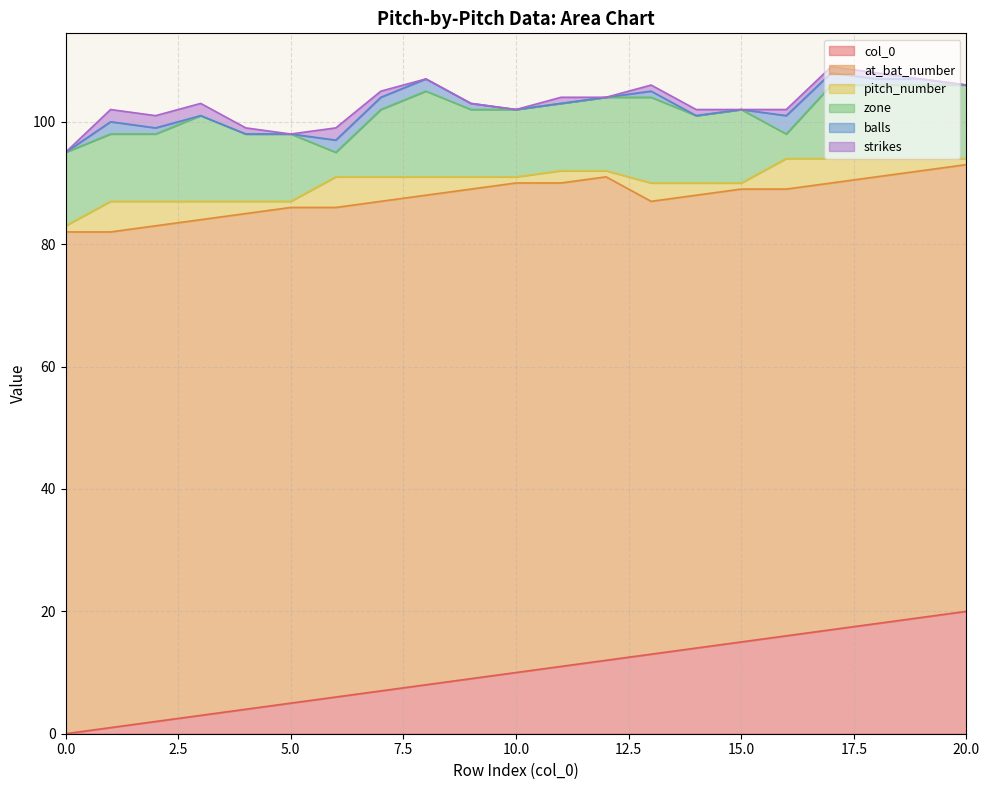

What is the difference between the strikes values at 4 and 15?

1